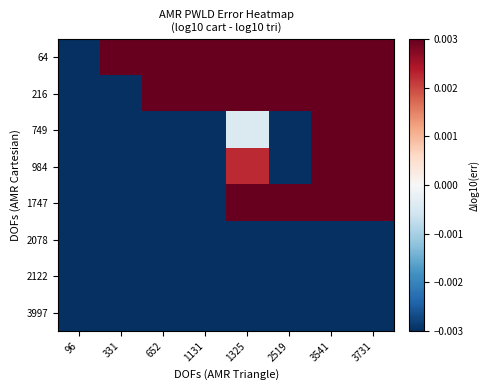

Reading left to right, list all the values displayed in this chart.

64: 96=-0.0	331=0.1	652=0.2	1131=0.3	1325=0.3	2519=0.3	3541=0.7	3731=0.8
216: 96=-0.2	331=-0.1	652=0.0	1131=0.1	1325=0.1	2519=0.1	3541=0.5	3731=0.6
749: 96=-0.3	331=-0.2	652=-0.1	1131=-0.0	1325=-0.0	2519=-0.0	3541=0.5	3731=0.5
984: 96=-0.3	331=-0.2	652=-0.0	1131=-0.0	1325=0.0	2519=-0.0	3541=0.5	3731=0.5
1747: 96=-0.3	331=-0.2	652=-0.0	1131=-0.0	1325=0.0	2519=0.0	3541=0.5	3731=0.5
2078: 96=-0.9	331=-0.7	652=-0.6	1131=-0.6	1325=-0.6	2519=-0.6	3541=-0.1	3731=-0.0
2122: 96=-1.3	331=-1.1	652=-1.0	1131=-1.0	1325=-1.0	2519=-1.0	3541=-0.5	3731=-0.4
3997: 96=-1.6	331=-1.4	652=-1.3	1131=-1.3	1325=-1.3	2519=-1.3	3541=-0.8	3731=-0.7